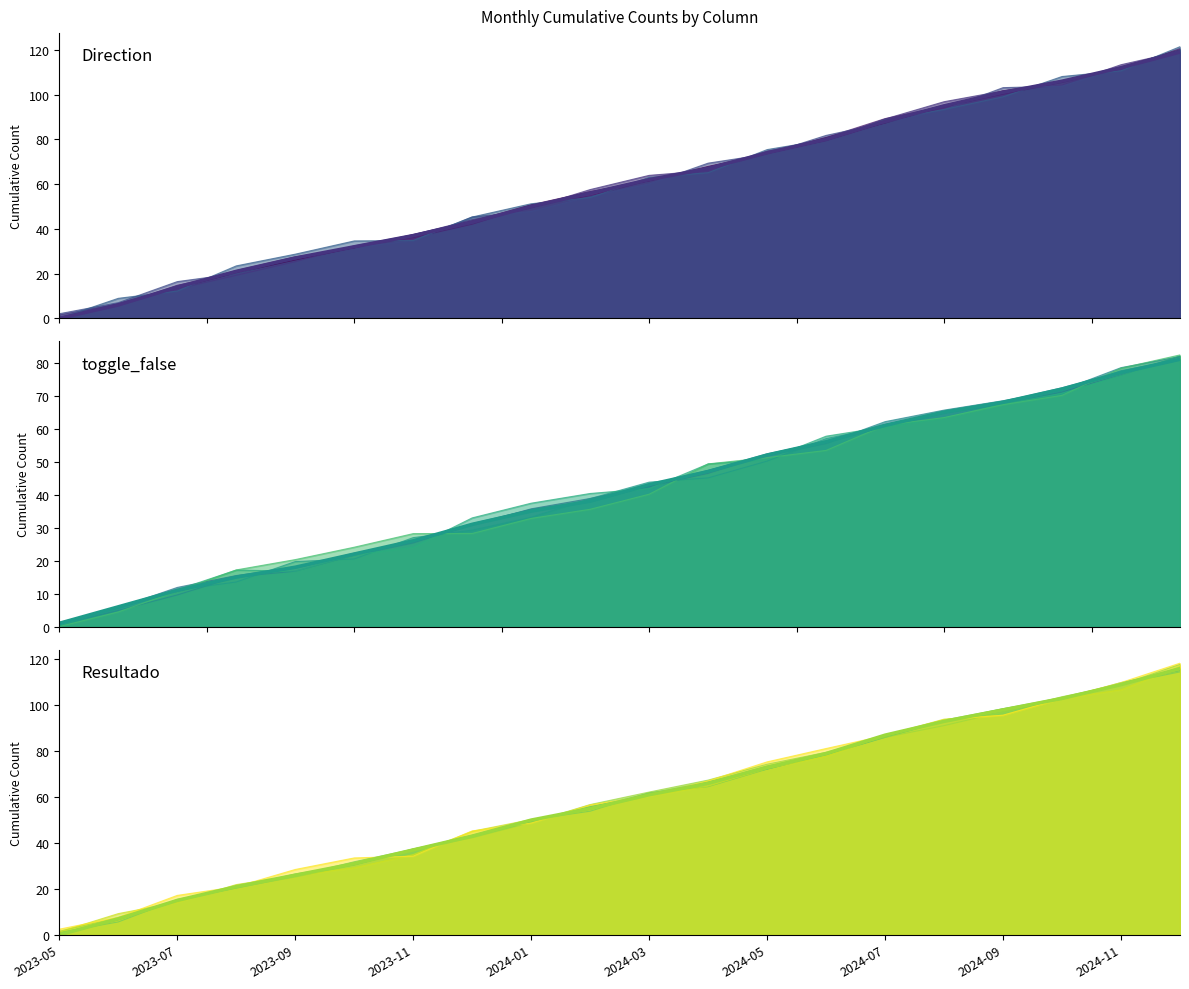

Reading left to right, what are all the values shown in this chart?

Direction: 2023-05=0	2023-07=6	2023-09=14	2023-11=21	2024-01=27	2024-03=32	2024-05=37	2024-07=43	2024-09=50	2024-11=56	10=62	11=67	12=74	13=80	14=88	15=95	16=101	17=106	18=112	19=119
toggle_false: 2023-05=1	2023-07=6	2023-09=11	2023-11=15	2024-01=18	2024-03=22	2024-05=26	2024-07=31	2024-09=35	2024-11=38	10=43	11=47	12=52	13=56	14=61	15=65	16=68	17=72	18=77	19=81
Resultado: 2023-05=0	2023-07=7	2023-09=15	2023-11=21	2024-01=26	2024-03=31	2024-05=37	2024-07=43	2024-09=50	2024-11=55	10=61	11=66	12=73	13=79	14=87	15=93	16=98	17=103	18=109	19=116